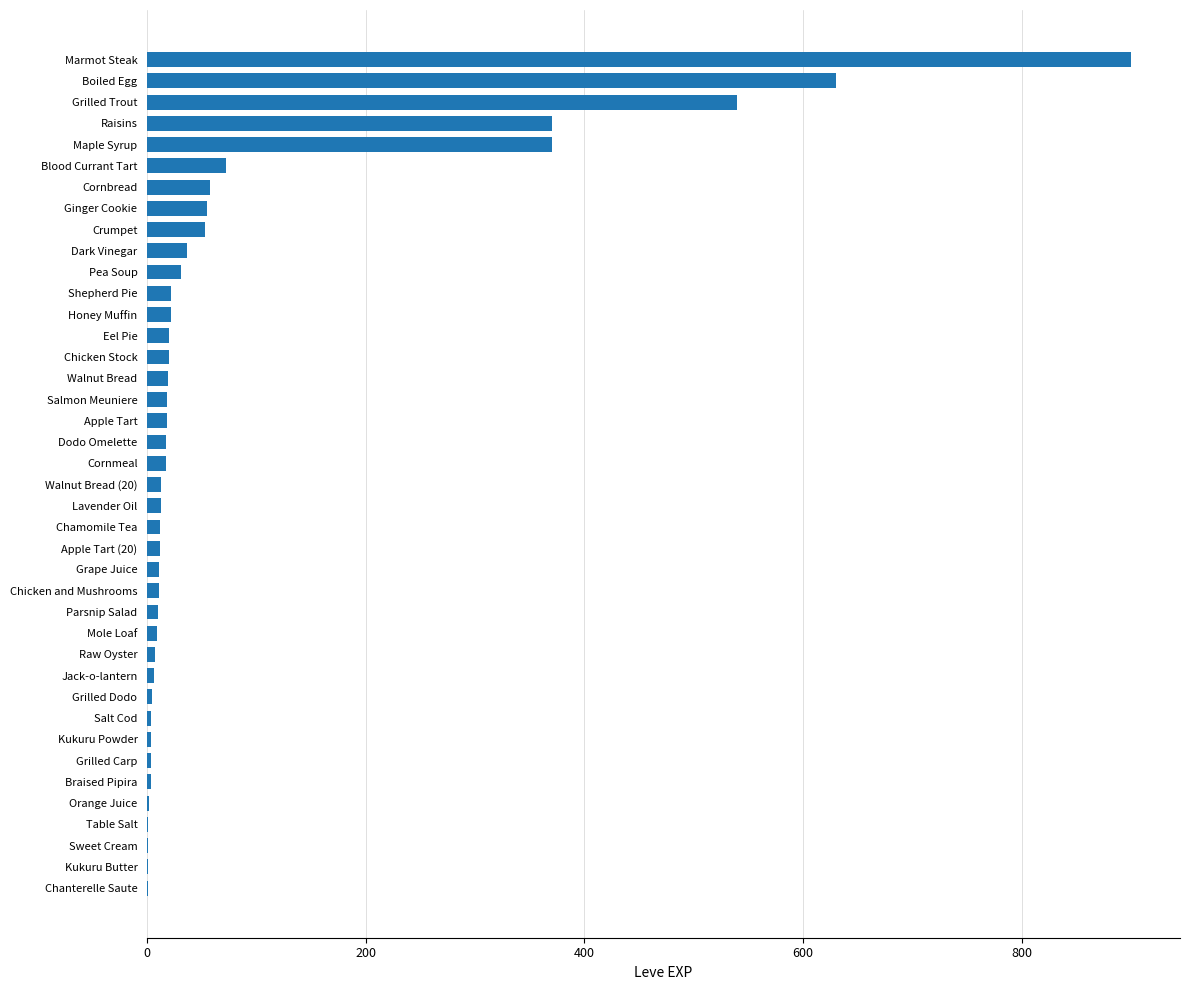

Read the value at Ginger Cookie.

55